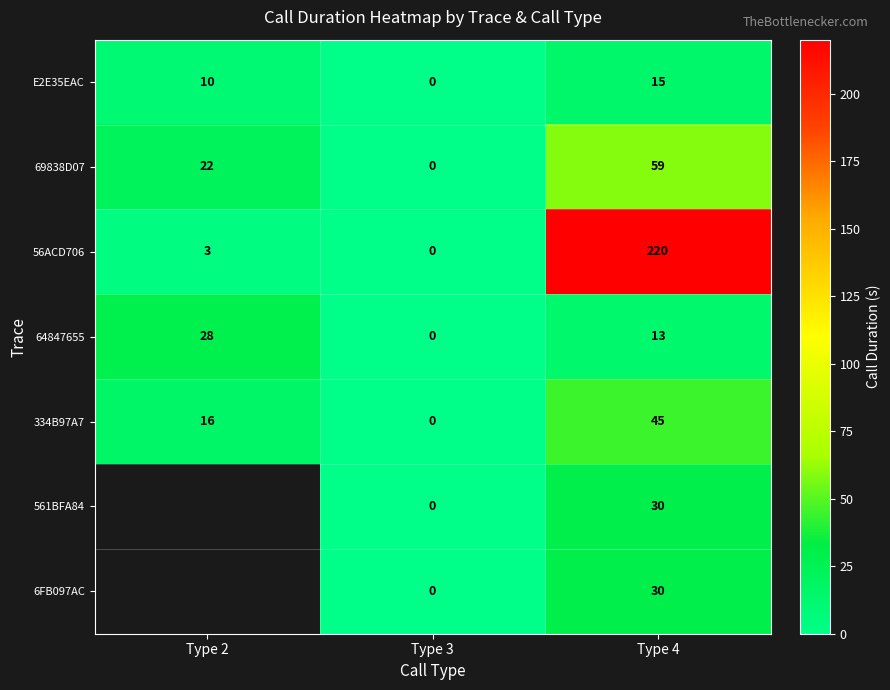

At which label does 64847655 first exceed 13?

Type 2